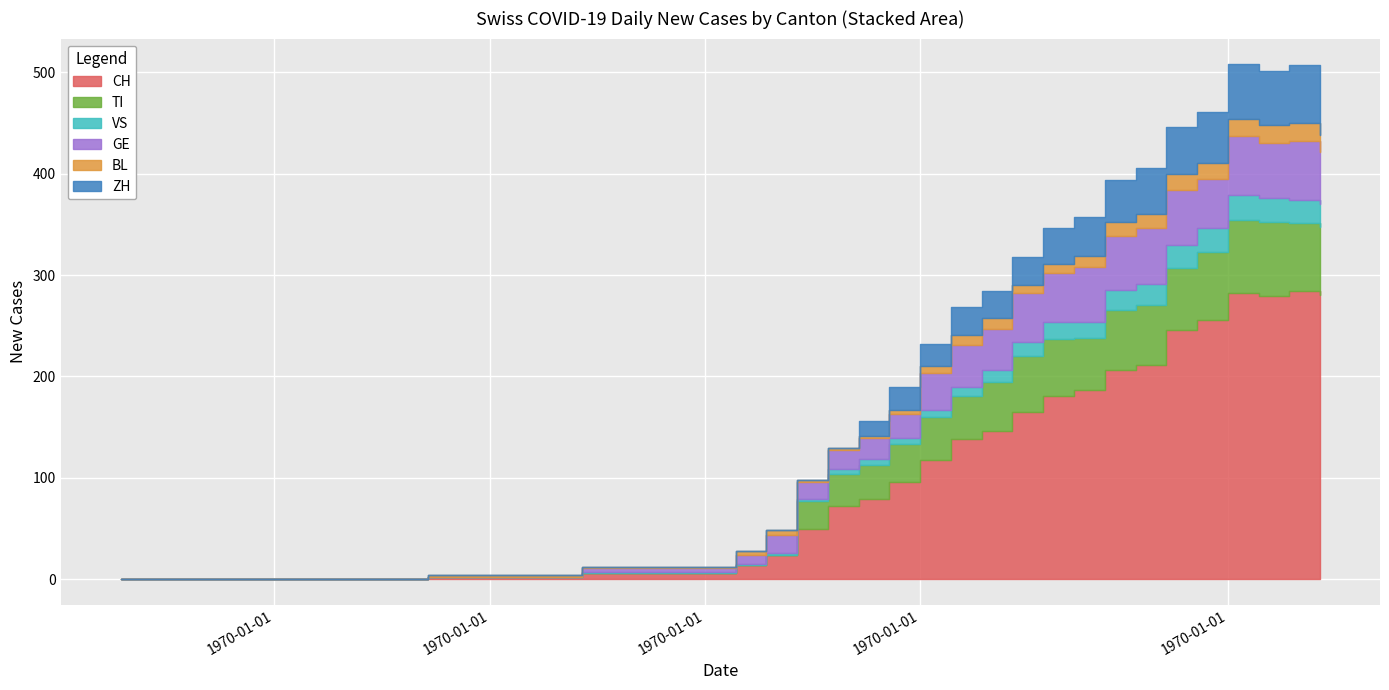

What is the maximum value shown in the chart?

280